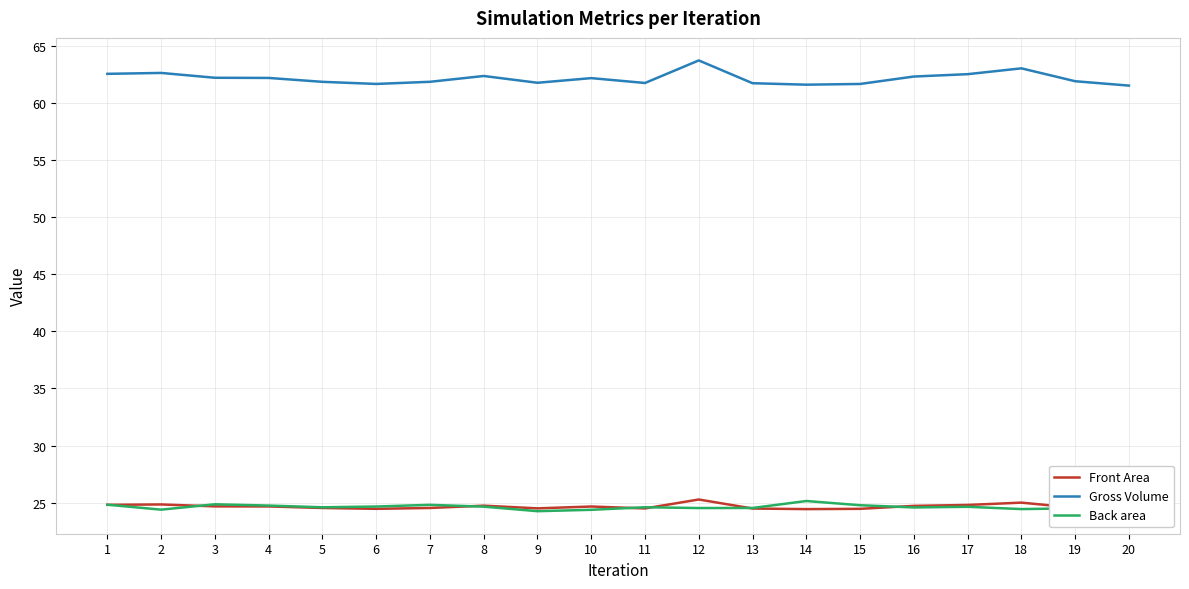

Read the Back area value at 4.

24.7